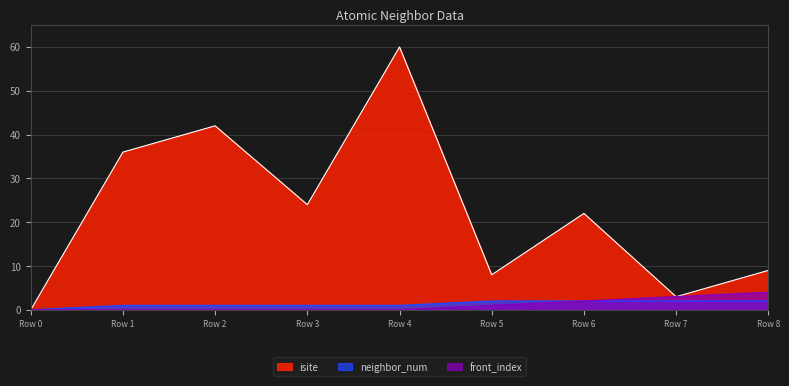

Reading right to left, extract all data points from this chart.

isite: 9	3	22	8	60	24	42	36	0
neighbor_num: 2	2	2	2	1	1	1	1	0
front_index: 4	3	2	1	0	0	0	0	0